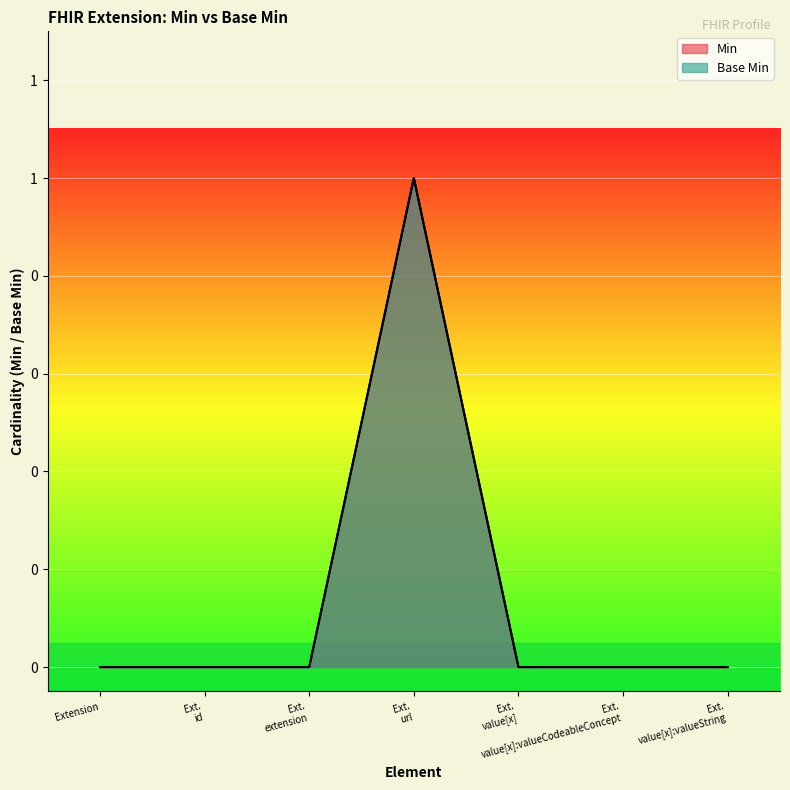

In Min, how many points are higher than both neighbors (excluding endpoints)?

1